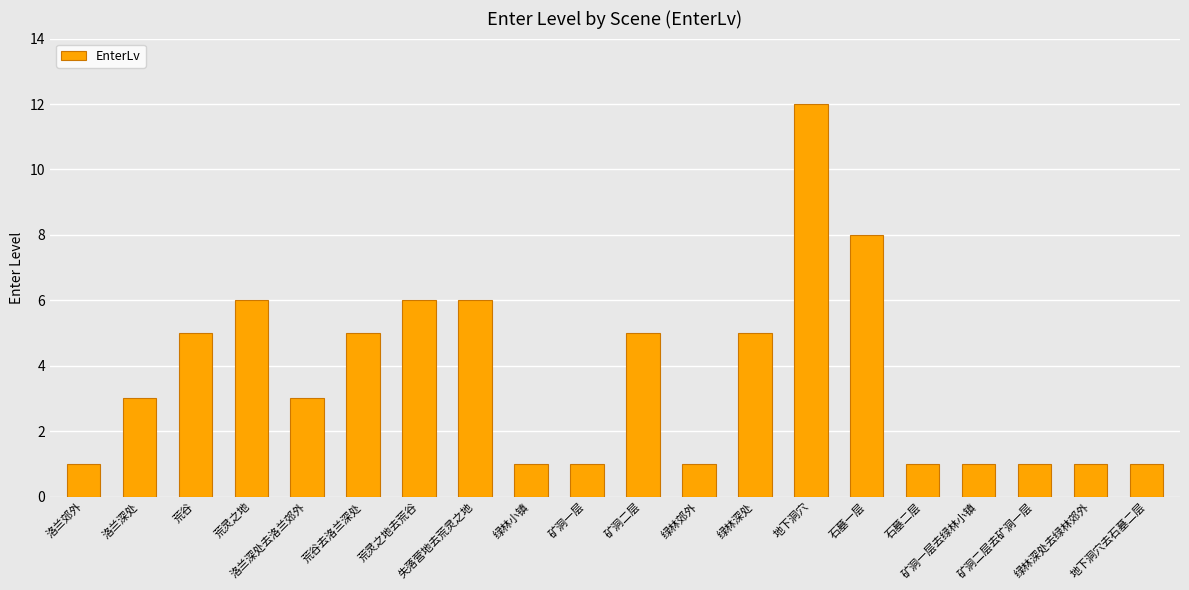

What is the sum of the values at 地下洞穴去石墓二层 and 石墓一层?

9